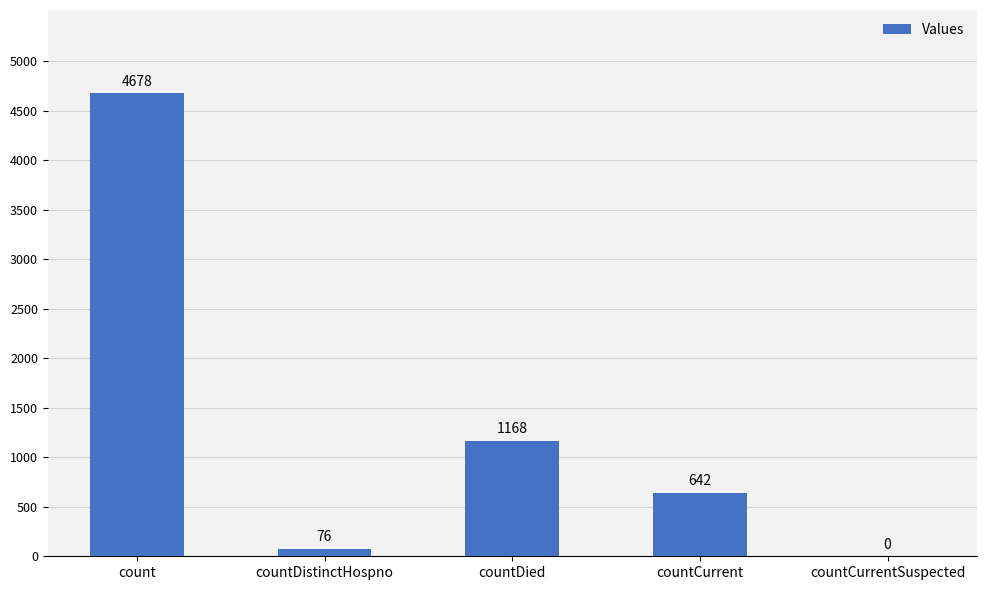

Reading left to right, transcribe all the data shown in this chart.

4678	76	1168	642	0